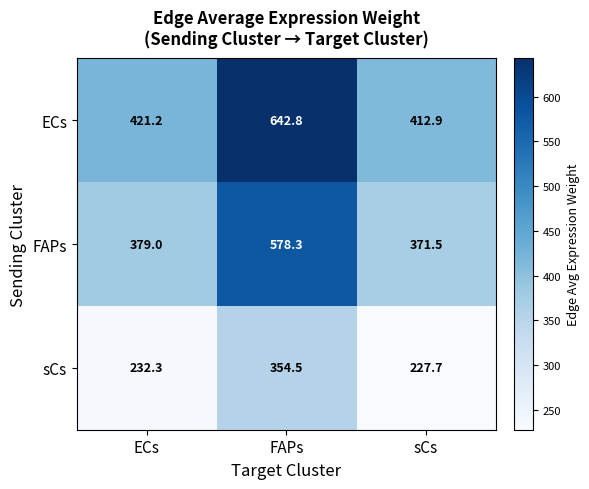

Reading right to left, what are all the values shown in this chart?

ECs: 412.9	642.8	421.2
FAPs: 371.5	578.3	379.0
sCs: 227.7	354.5	232.3